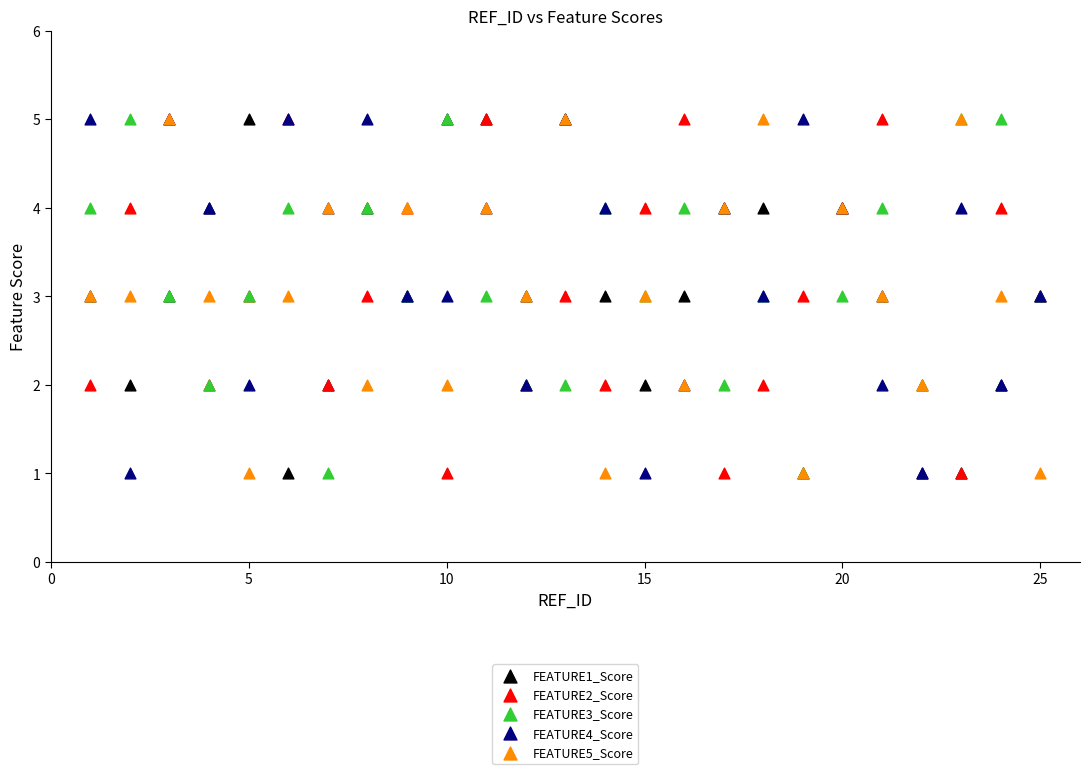

What are all the series names shown in the legend?

FEATURE1_Score, FEATURE2_Score, FEATURE3_Score, FEATURE4_Score, FEATURE5_Score